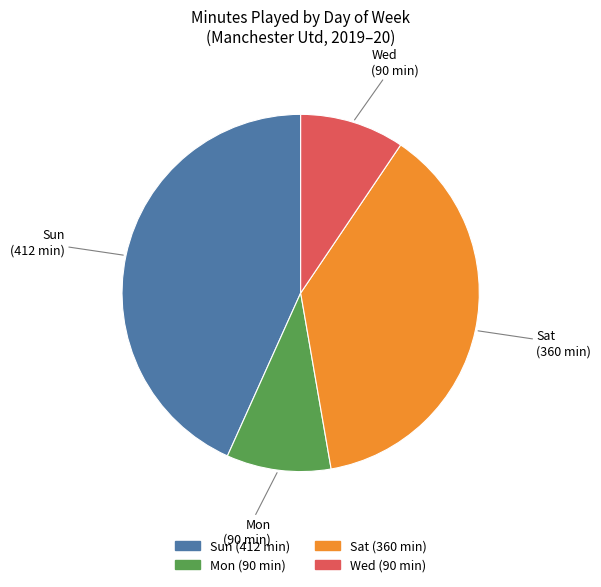

How many segments does this pie chart have?

4